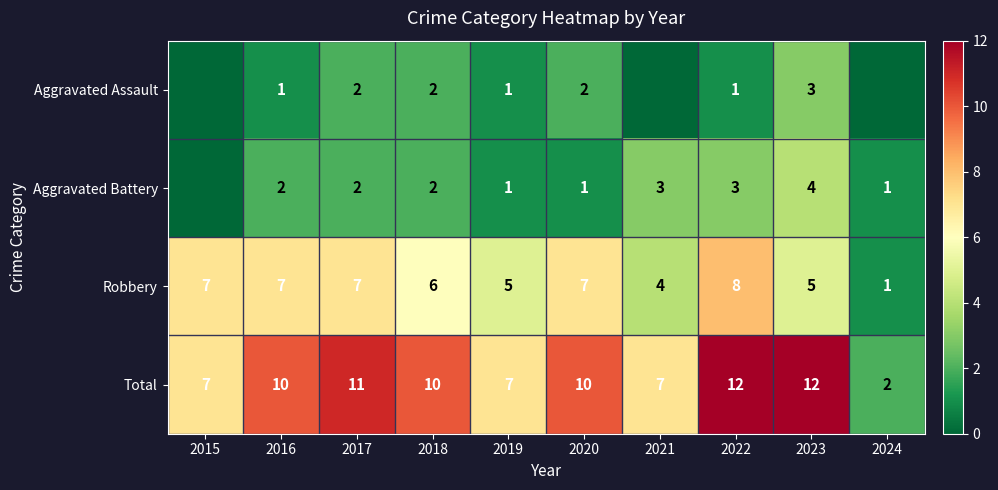

What is the difference between the Aggravated Battery values at 2017 and 2024?

1